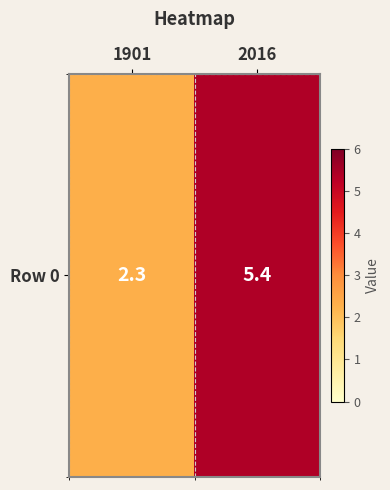

List the labels in order of value, smallest first.

1901, 2016